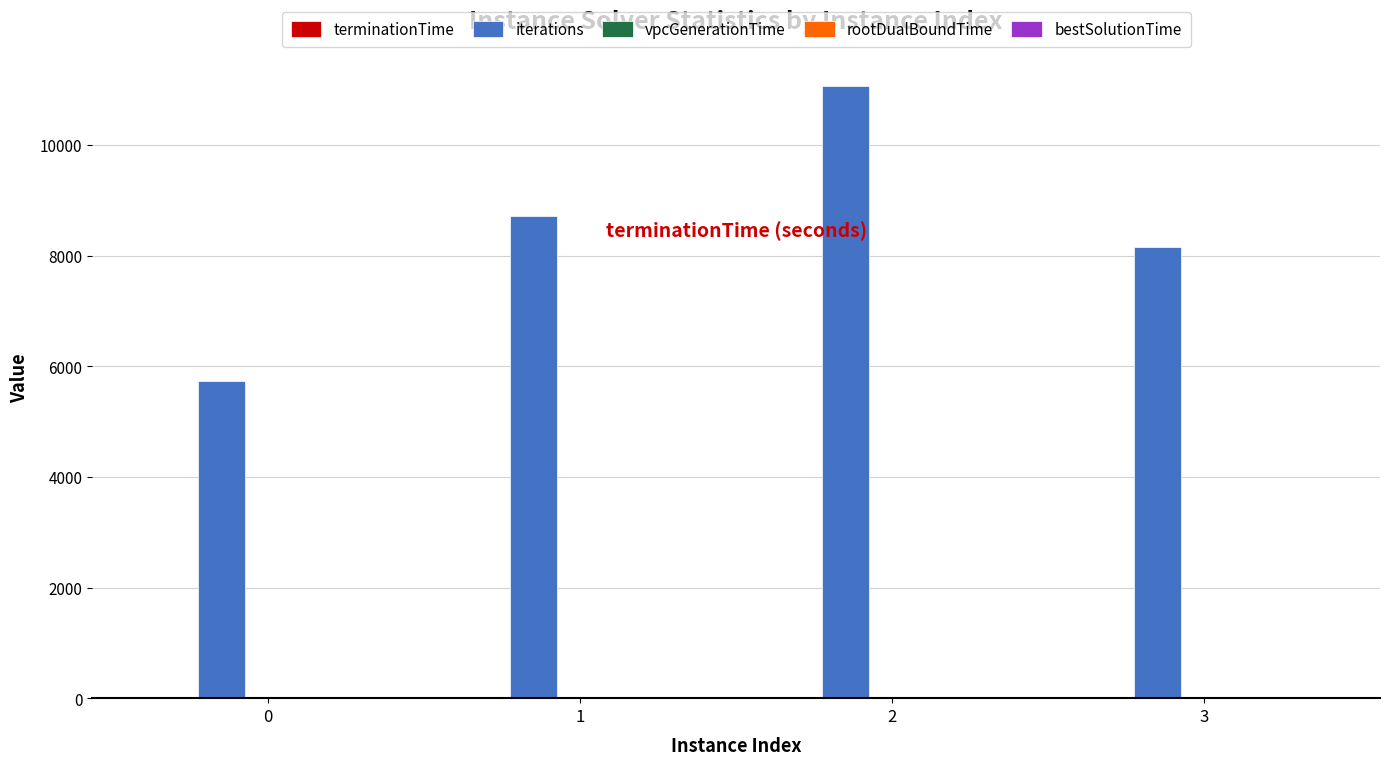

Which series has the widest spread of values?

iterations